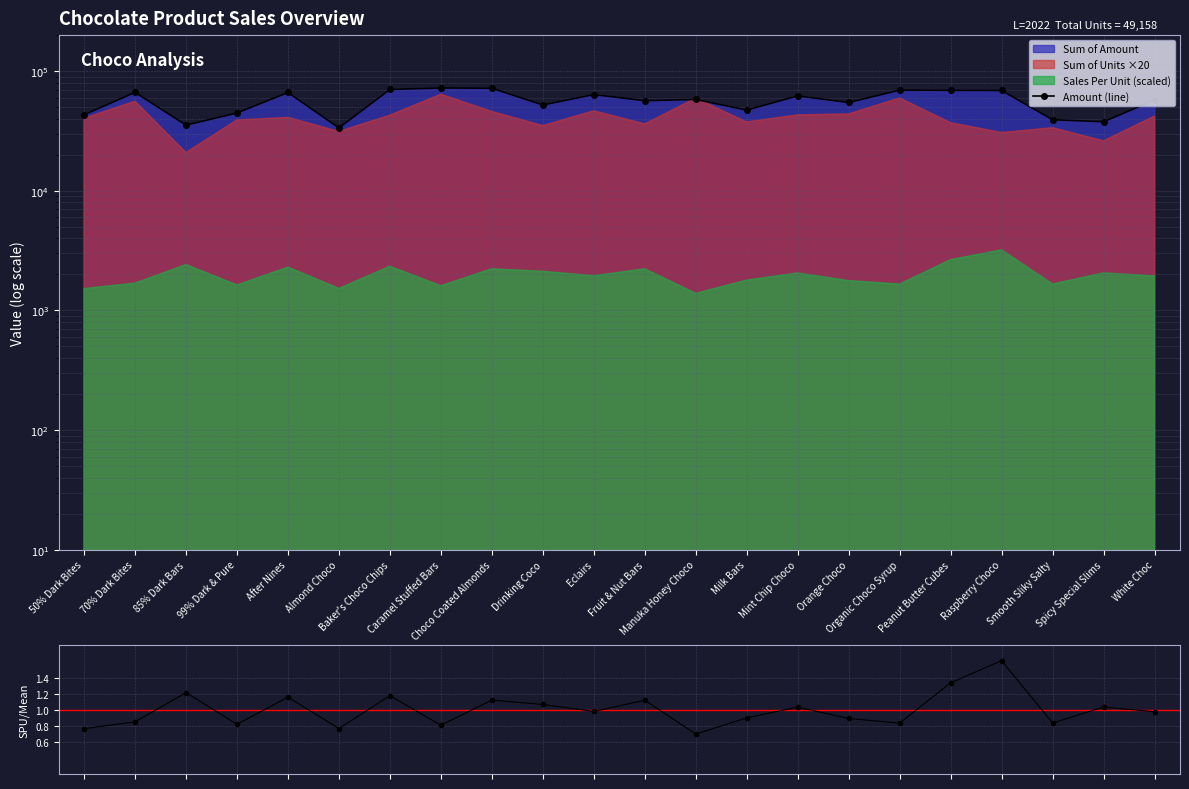

True or false: Amount (line) and SPU / mean(SPU) cross at least once.

False